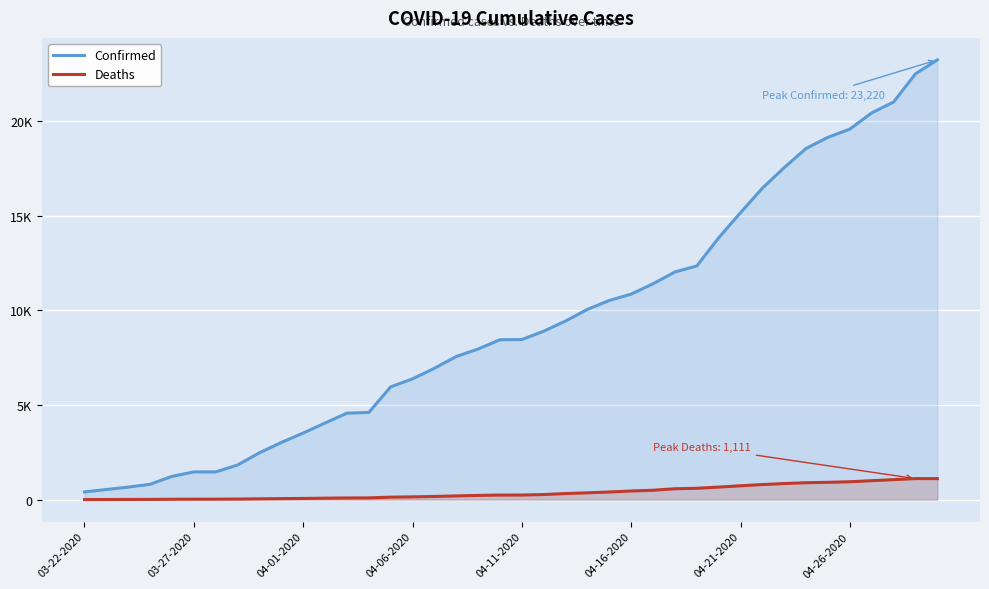

What are all the series names shown in the legend?

Confirmed, Deaths